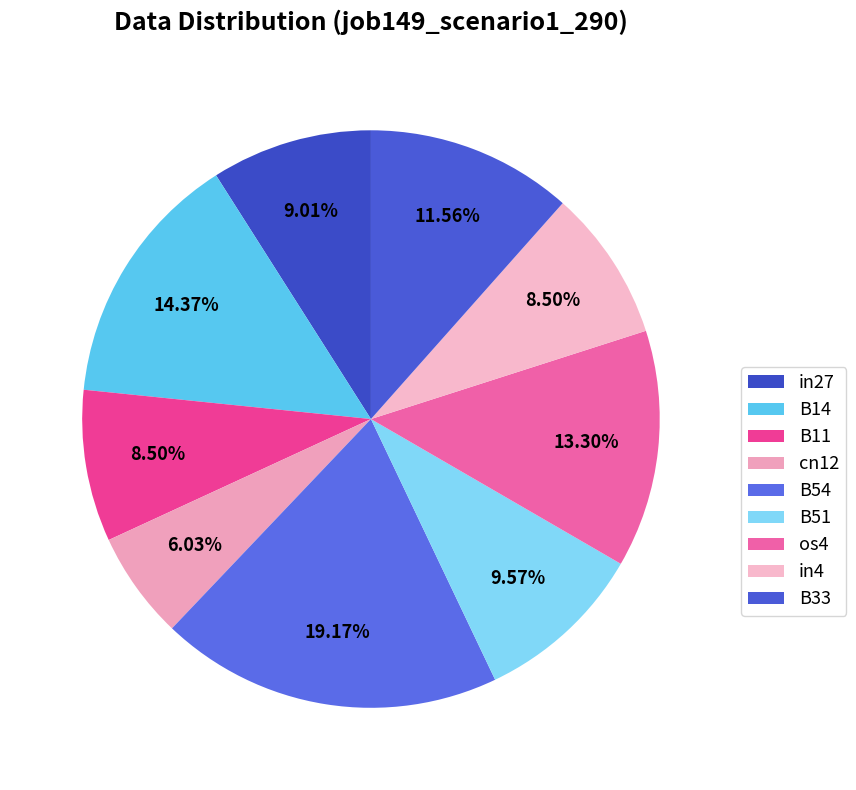

To the nearest percent, what portion does B51 represent?

10%